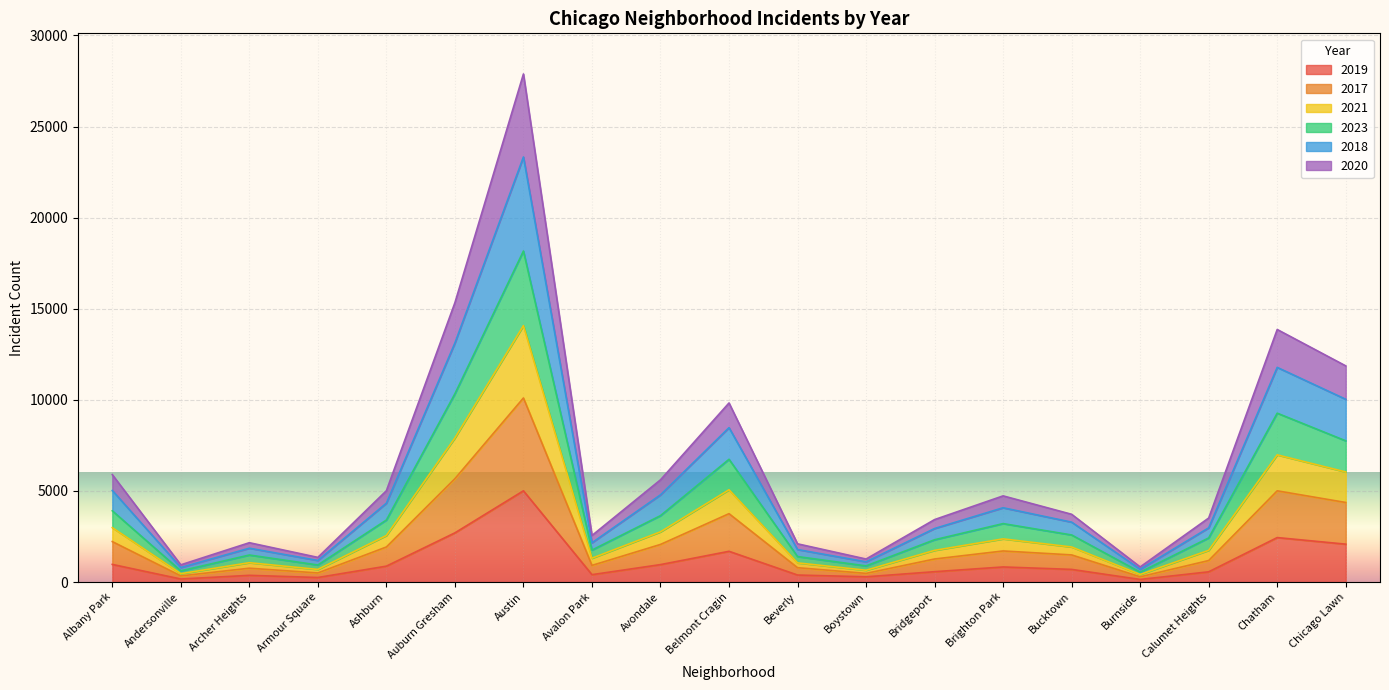

Which label corresponds to the smallest value in the chart?

Burnside